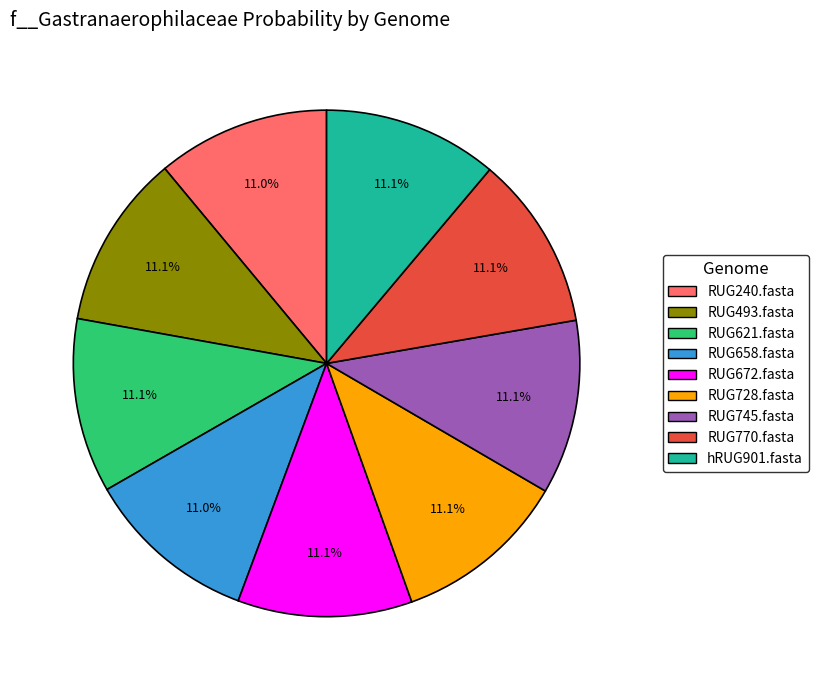

Does RUG728.fasta account for over 50% of the chart?

No